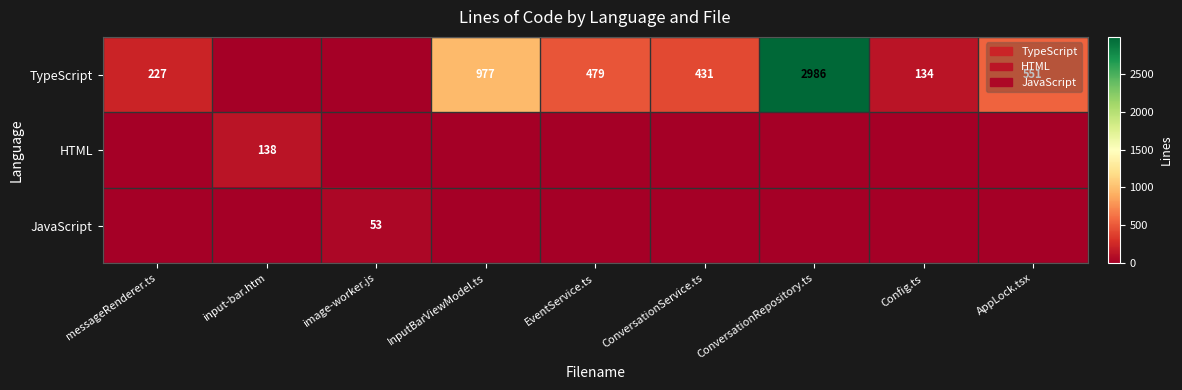

The value of TypeScript at AppLock.tsx is 973. True or false?

False